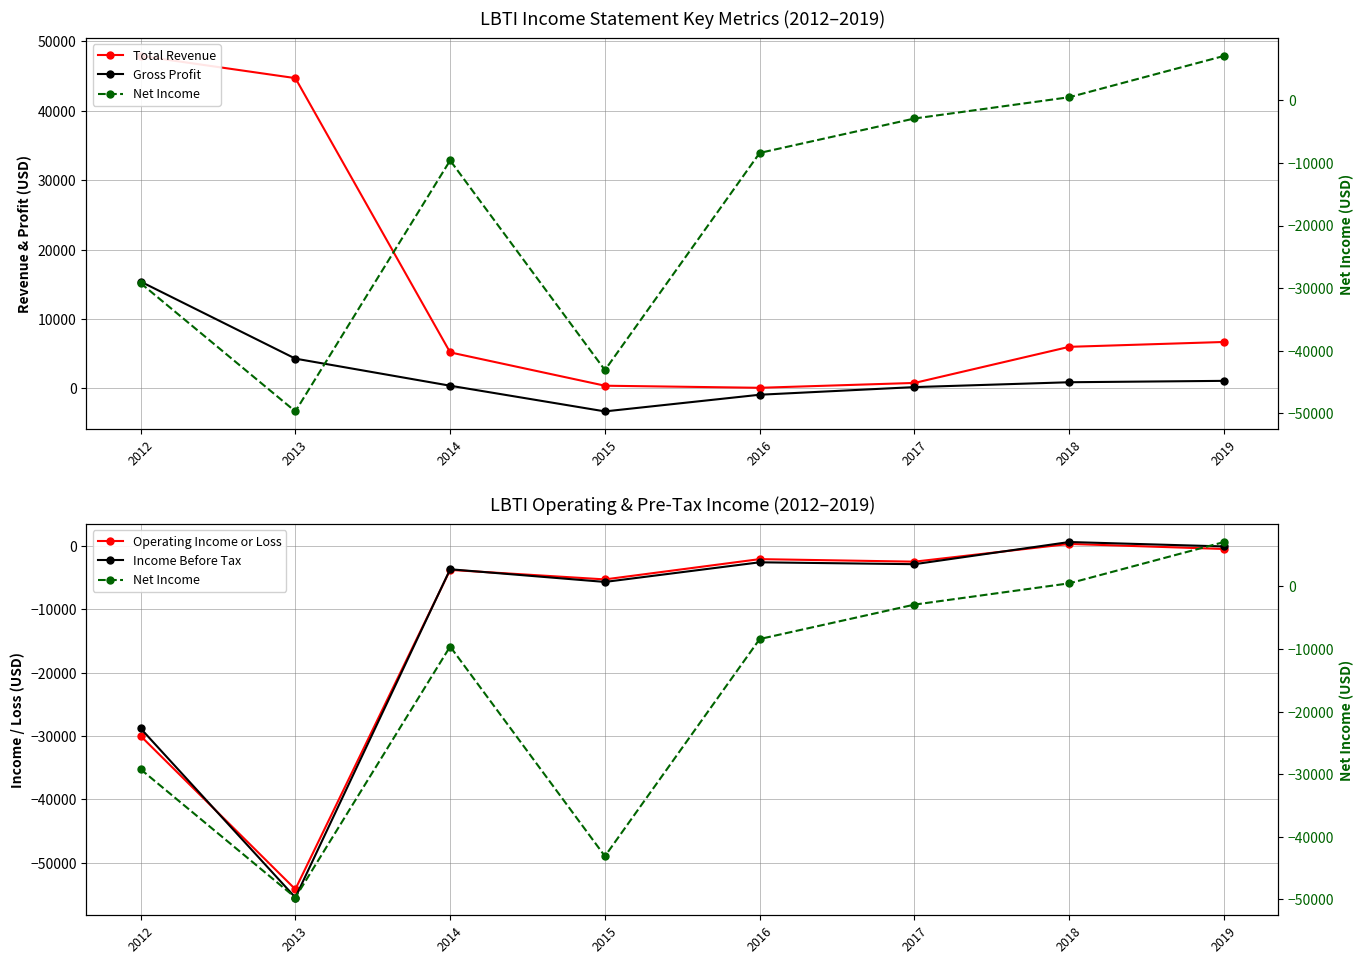

What are all the series names shown in the legend?

Total Revenue, Gross Profit, Operating Income or Loss, Income Before Tax, Net Income